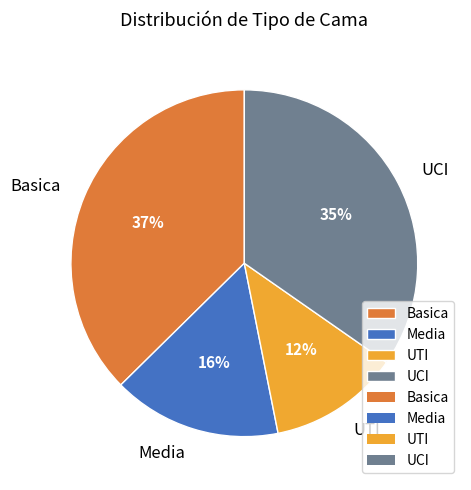

Do UTI and UCI together represent more than half of the pie?

No